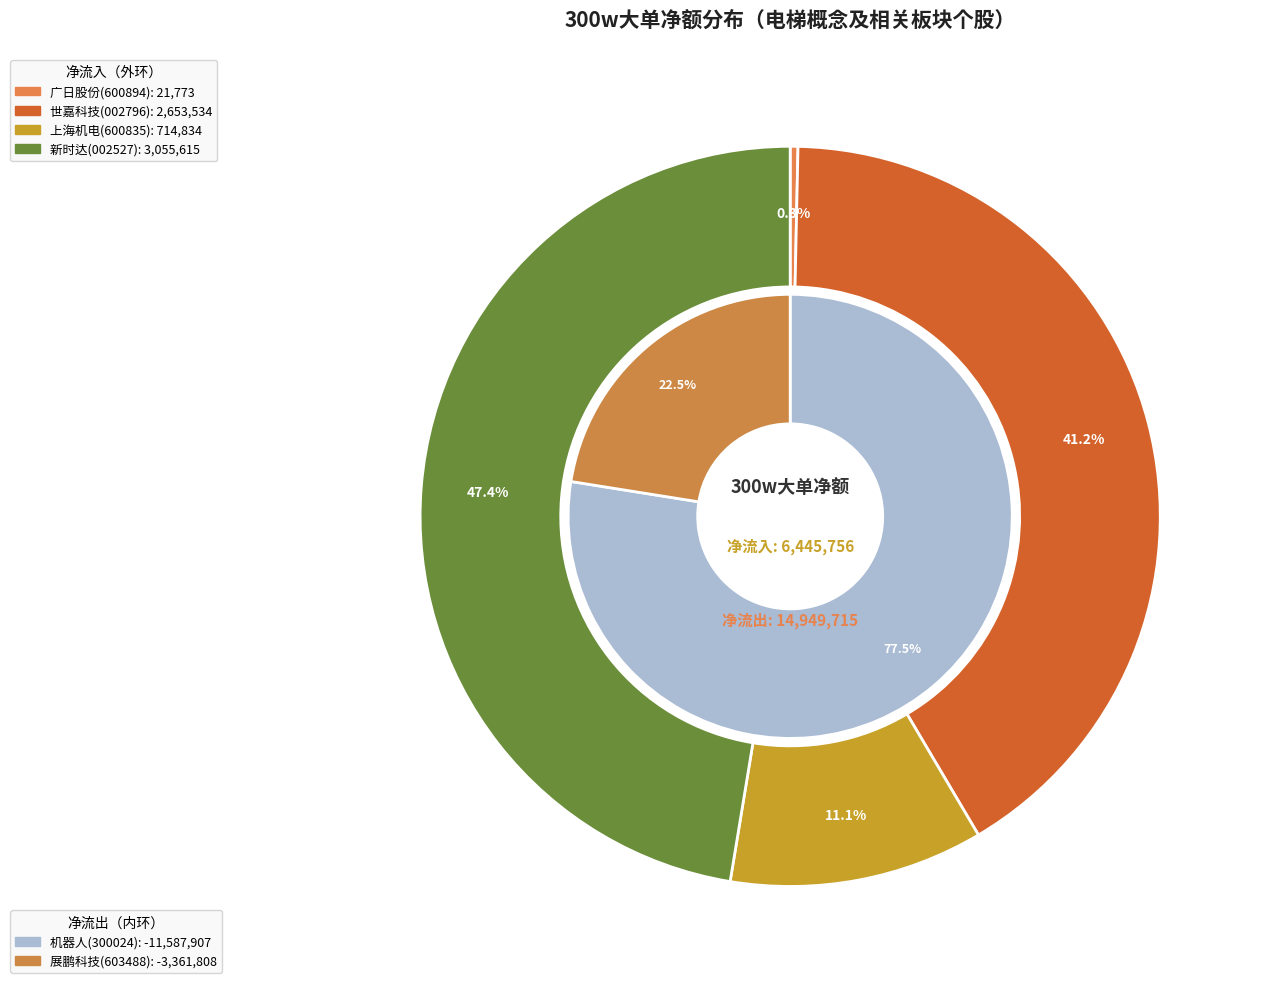

What is the change in value from 上海机电 to 机器人?

-12302741